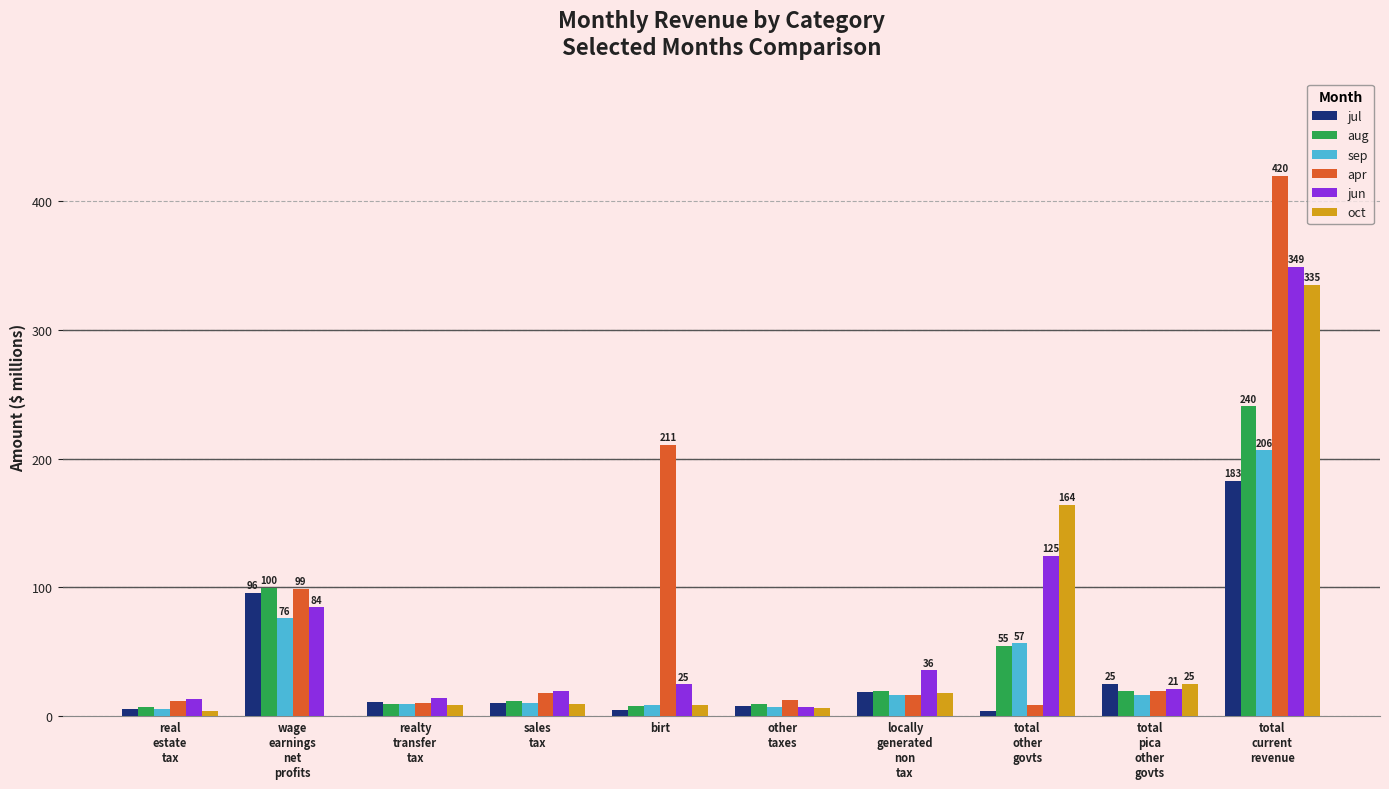

What is the average value of the oct series?

58.0